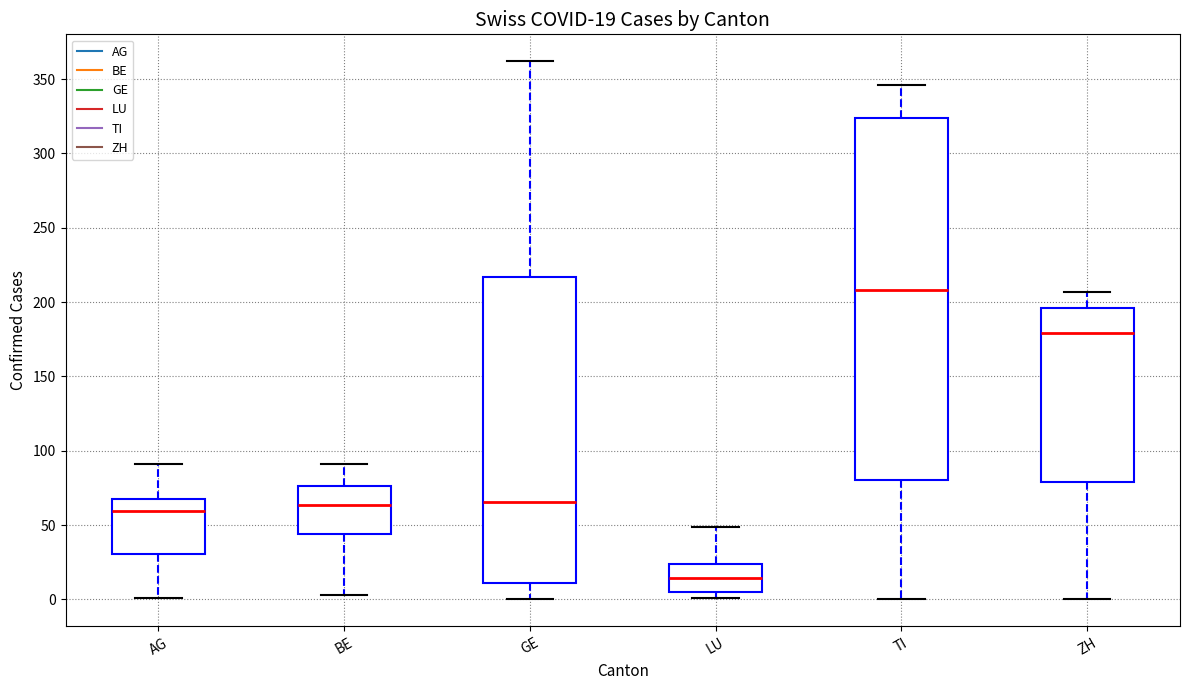

Which box is the tallest, from its lower edge to its upper edge?

TI